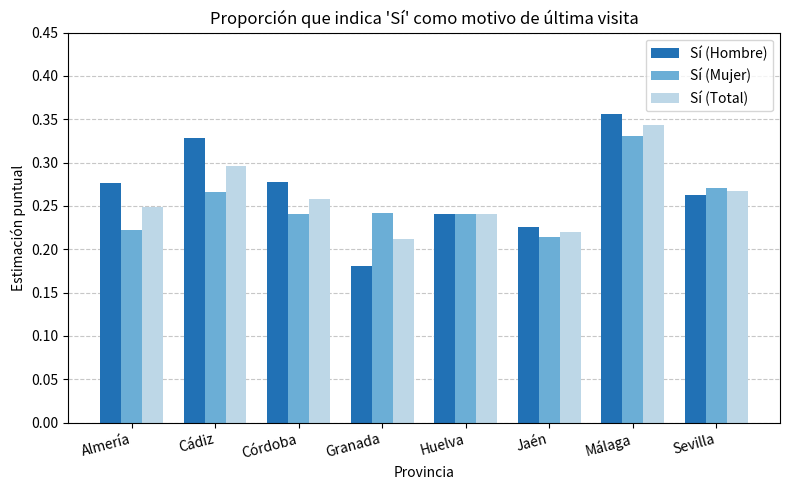

The value of Sí (Hombre) at Granada is 0.1. True or false?

False